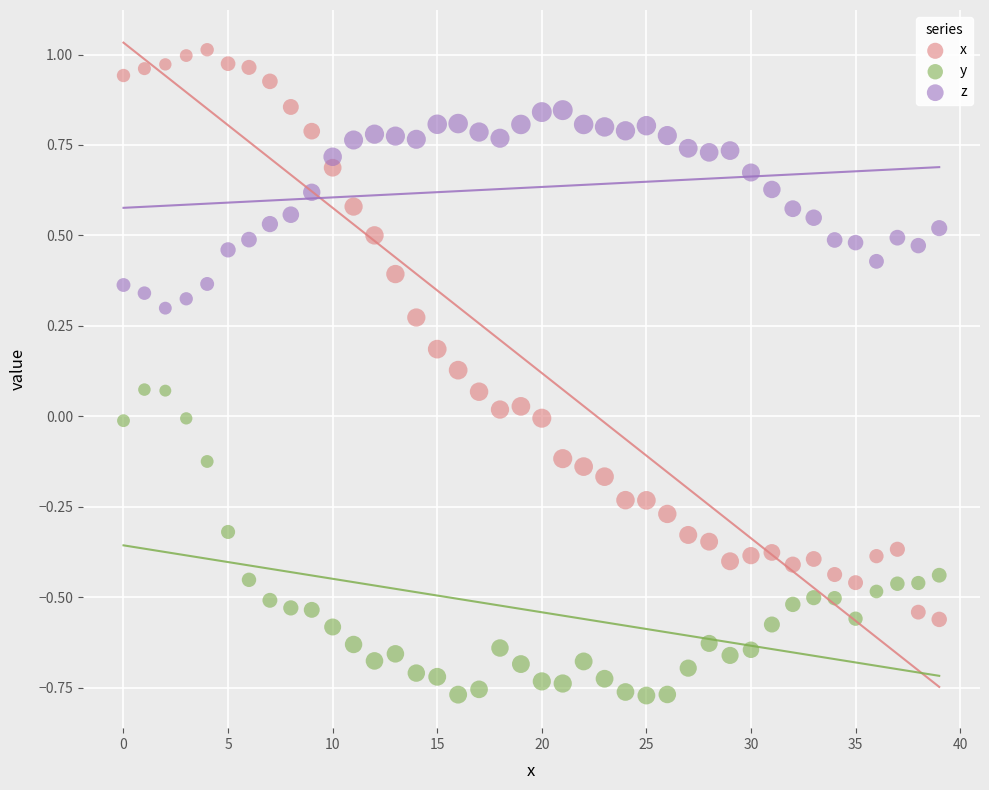

What are all the series names shown in the legend?

x, y, z